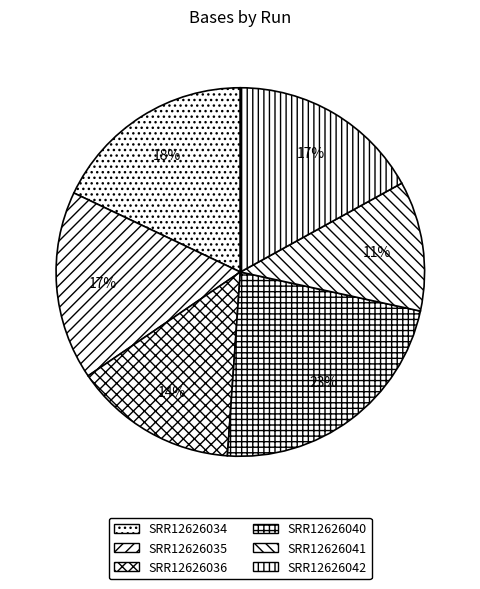

How many slices are in this pie chart?

6